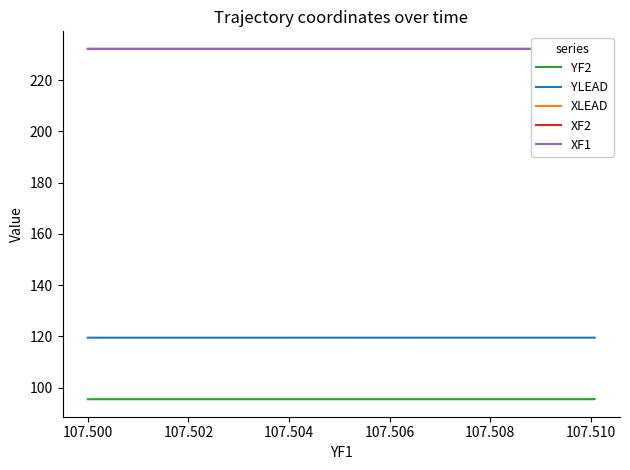

Which series has the widest spread of values?

YLEAD